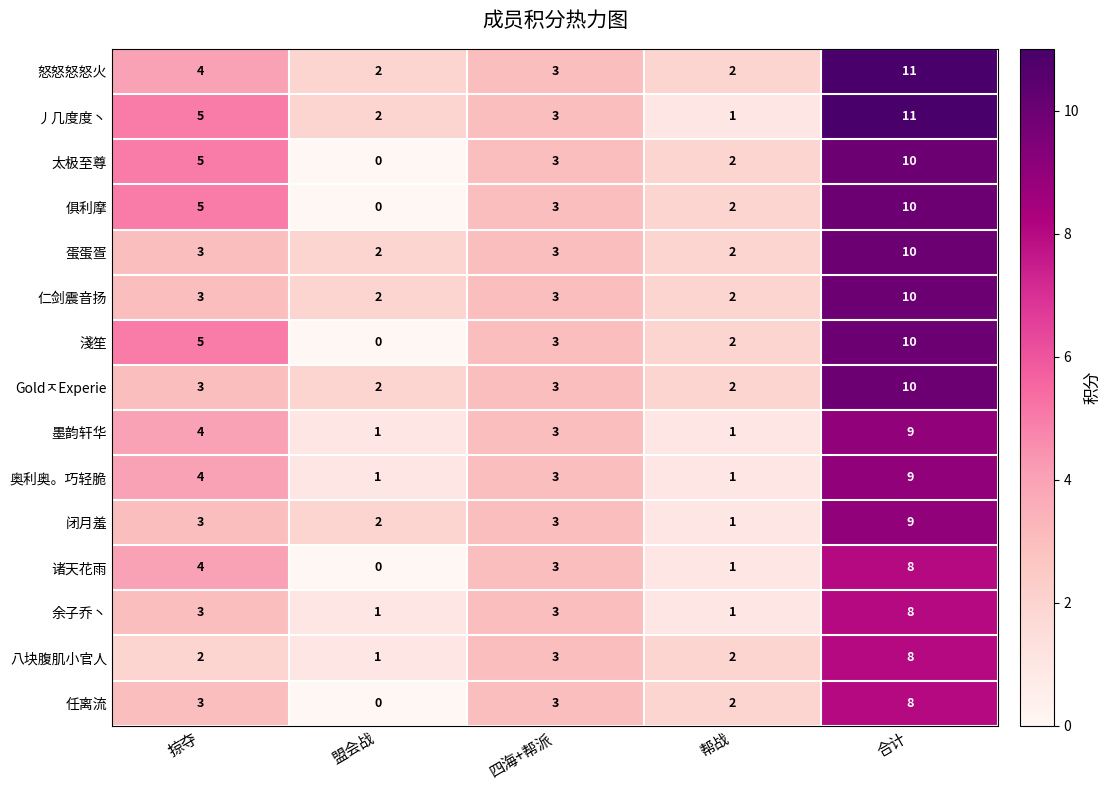

Which category has the highest value across all series?

合计